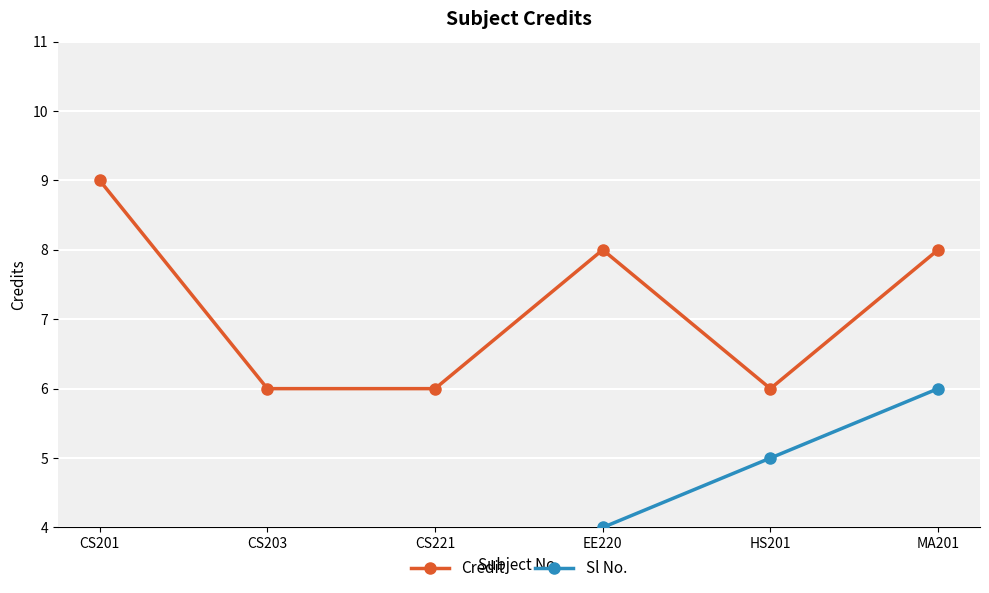

True or false: Sl No. and Credit intersect in this chart.

False